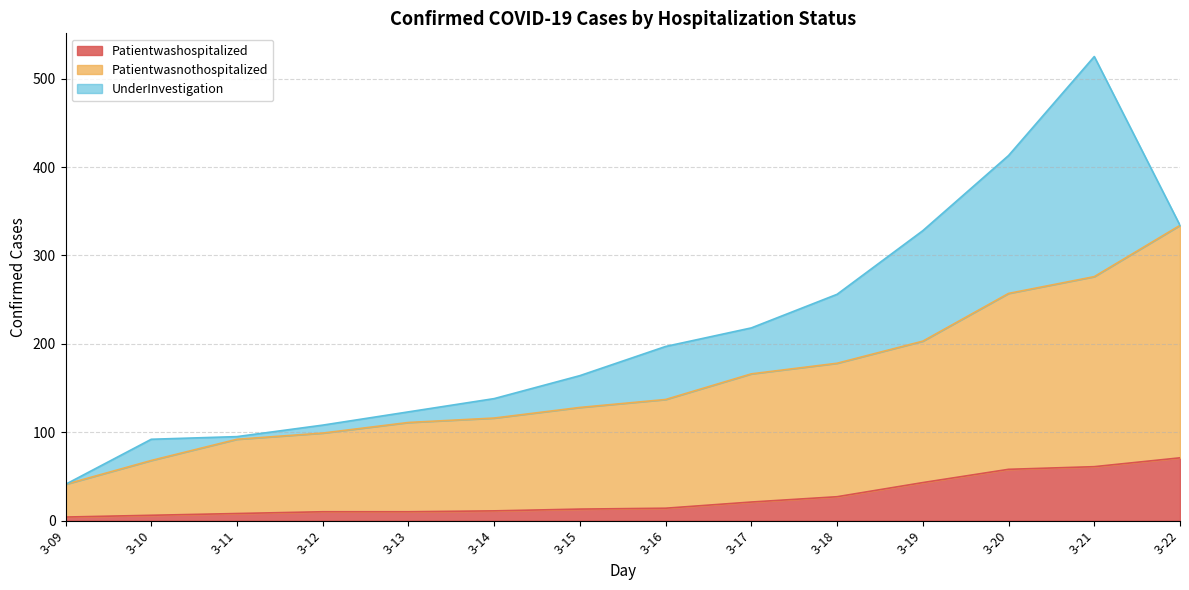

What is the difference between the second highest and minimum values in the Patientwashospitalized series?

57